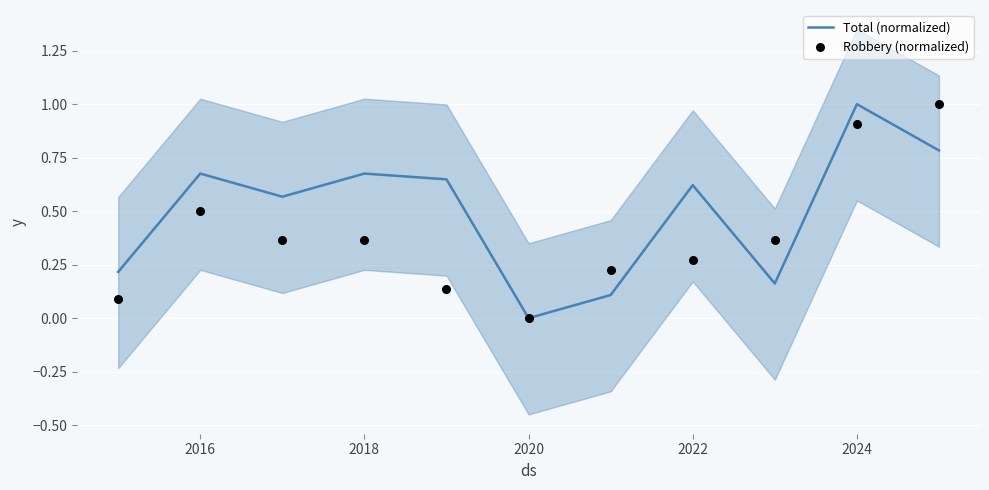

Which series has the largest Y range (max minus min)?

Total (normalized)